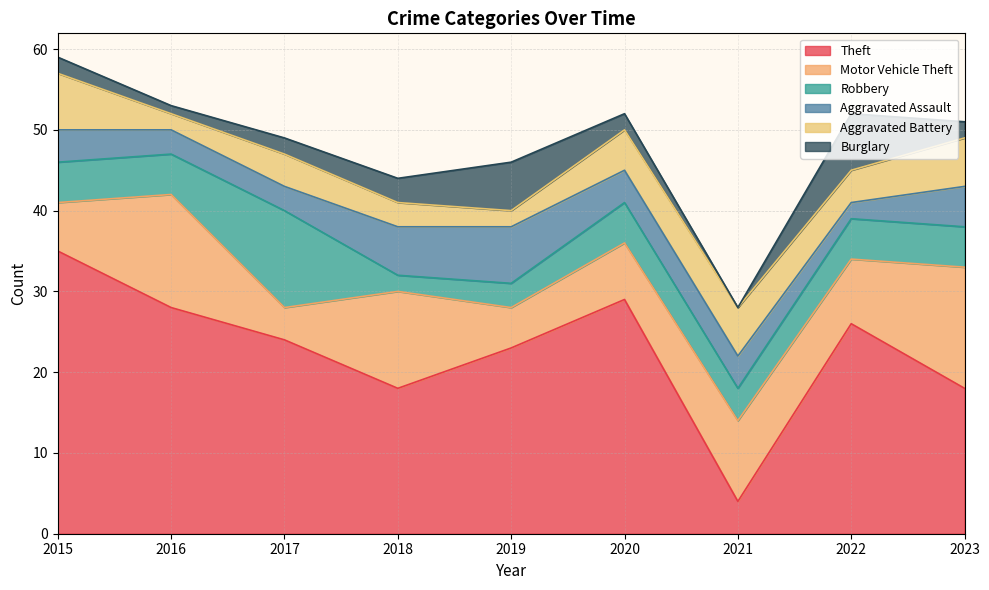

True or false: Burglary and Theft intersect in this chart.

False